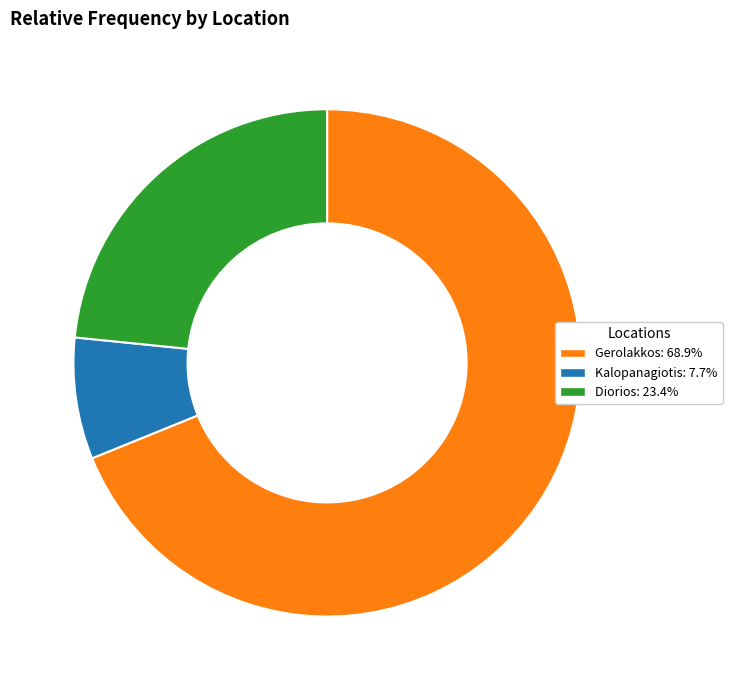

Is there any slice that represents more than half of the pie?

Yes